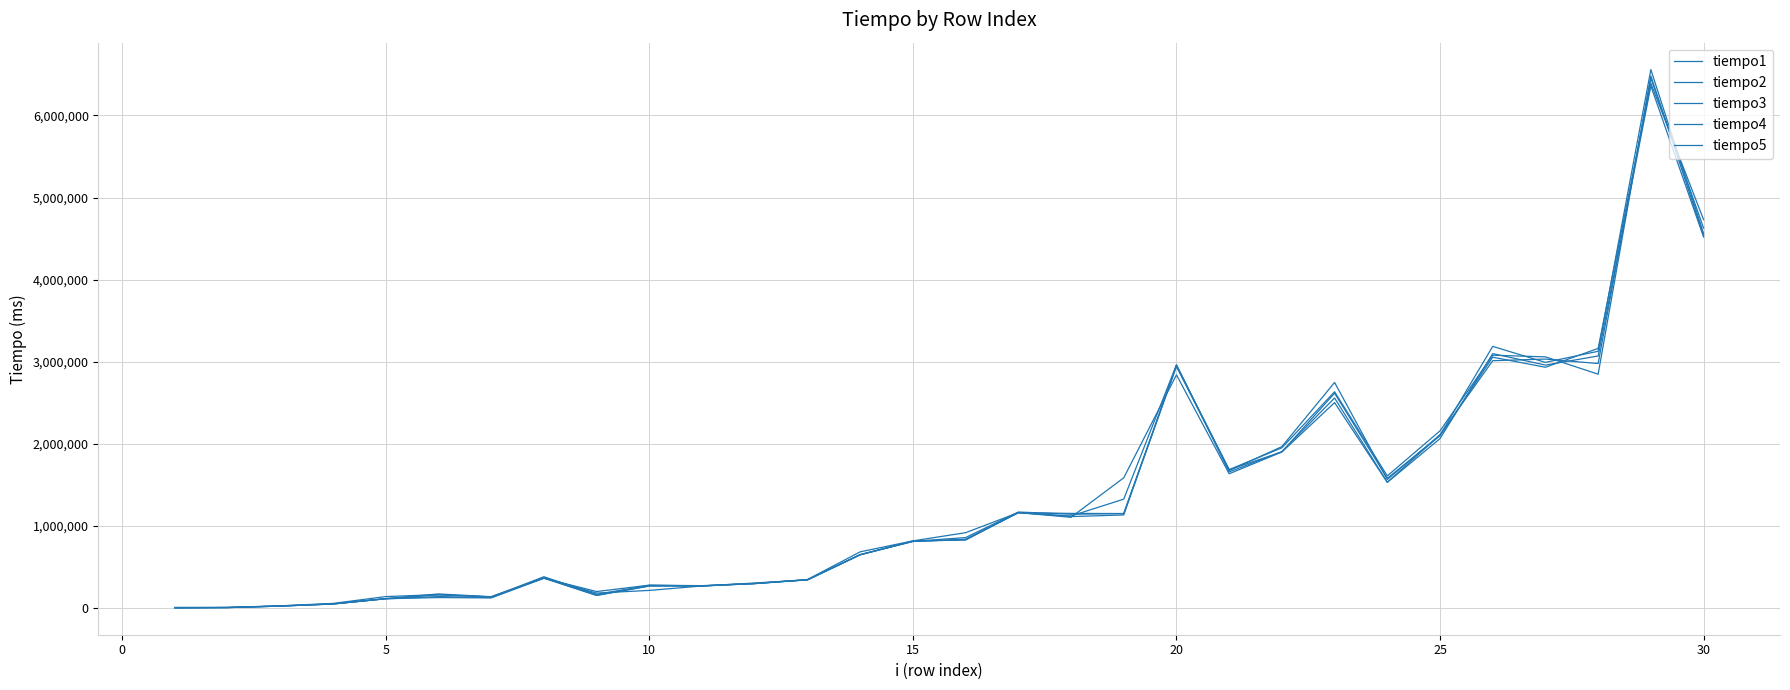

Does the chart display data point markers on the line(s)?

No